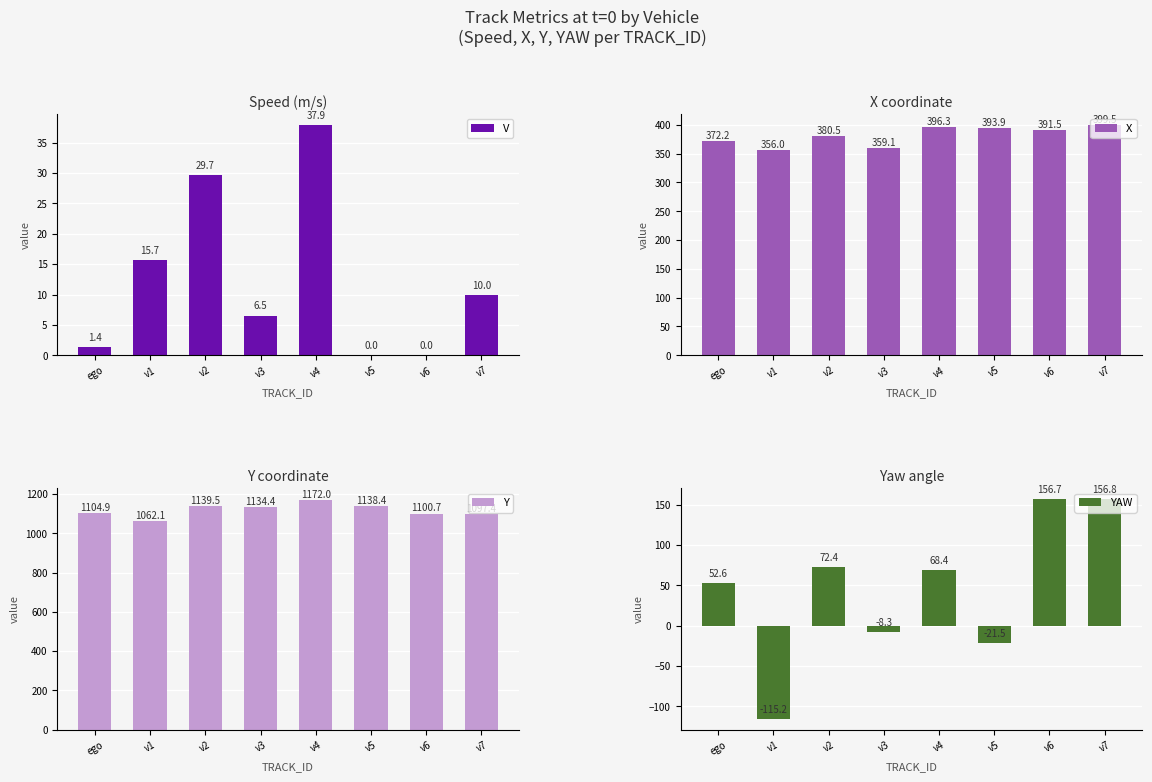

Reading left to right, extract all data points from this chart.

V: ego=1.4	v1=15.7	v2=29.7	v3=6.5	v4=37.9	v5=0.0	v6=0.0	v7=10.0
X: ego=372.2	v1=356.0	v2=380.5	v3=359.1	v4=396.3	v5=393.9	v6=391.5	v7=399.5
Y: ego=1104.9	v1=1062.1	v2=1139.5	v3=1134.4	v4=1172.0	v5=1138.4	v6=1100.7	v7=1097.4
YAW: ego=52.6	v1=-115.2	v2=72.4	v3=-8.3	v4=68.4	v5=-21.5	v6=156.7	v7=156.8